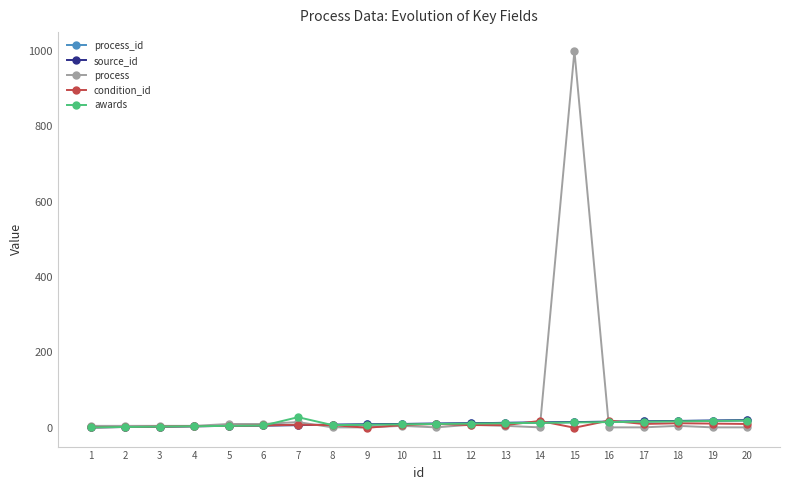

At which category is the sum across all series the highest?

15